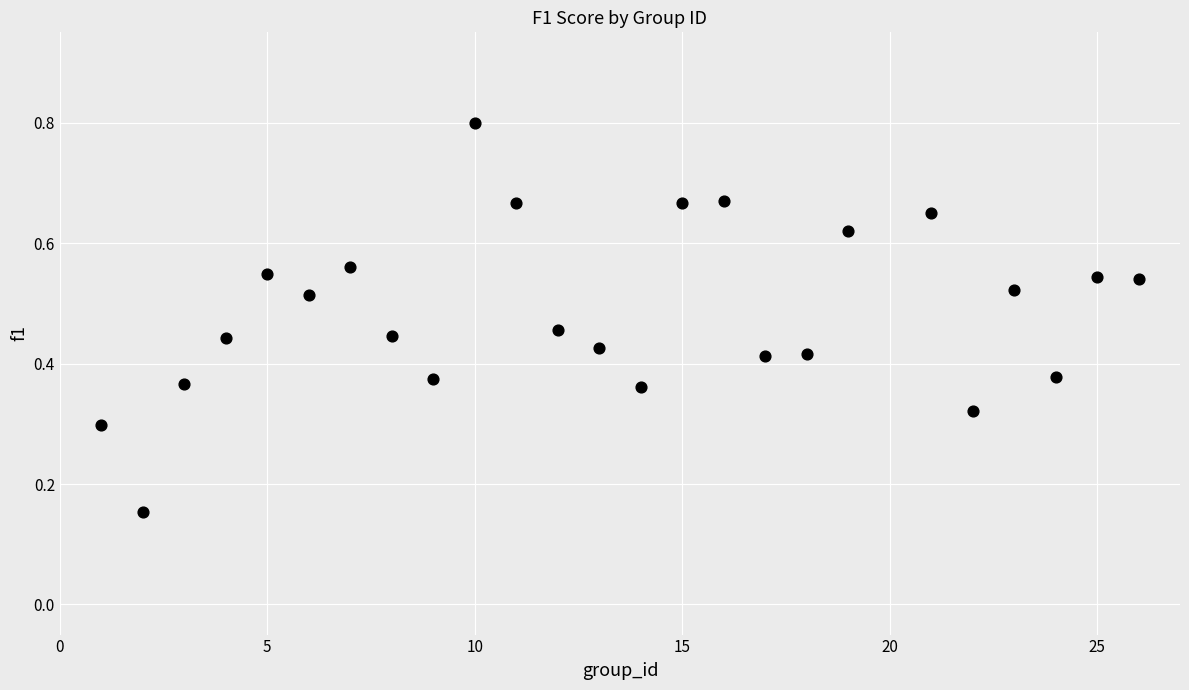

Count the number of points in this scatter plot.

25